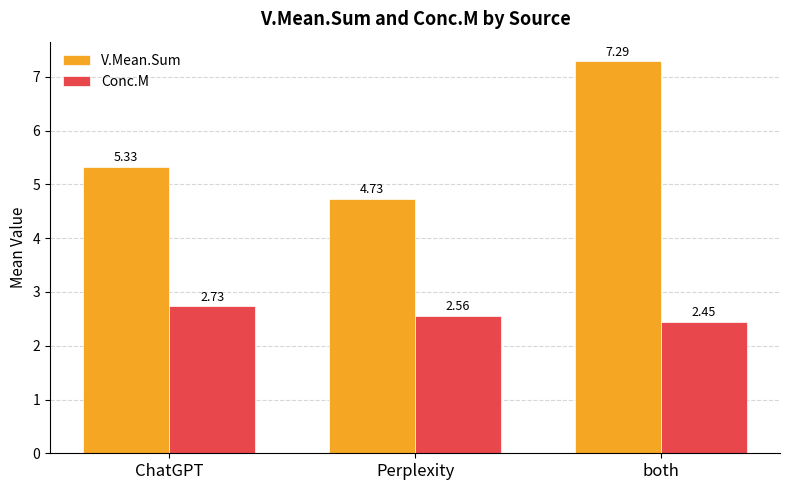

What is the difference between the V.Mean.Sum values at Perplexity and ChatGPT?

0.6